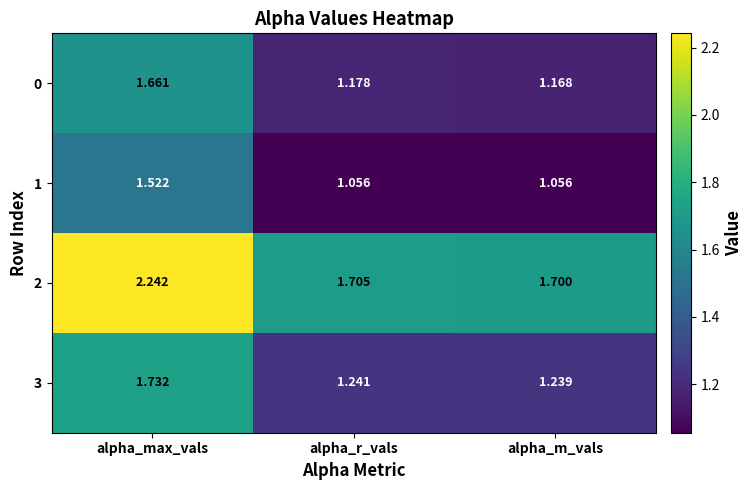

At alpha_max_vals, list the series in order from smallest to largest.

1, 0, 3, 2